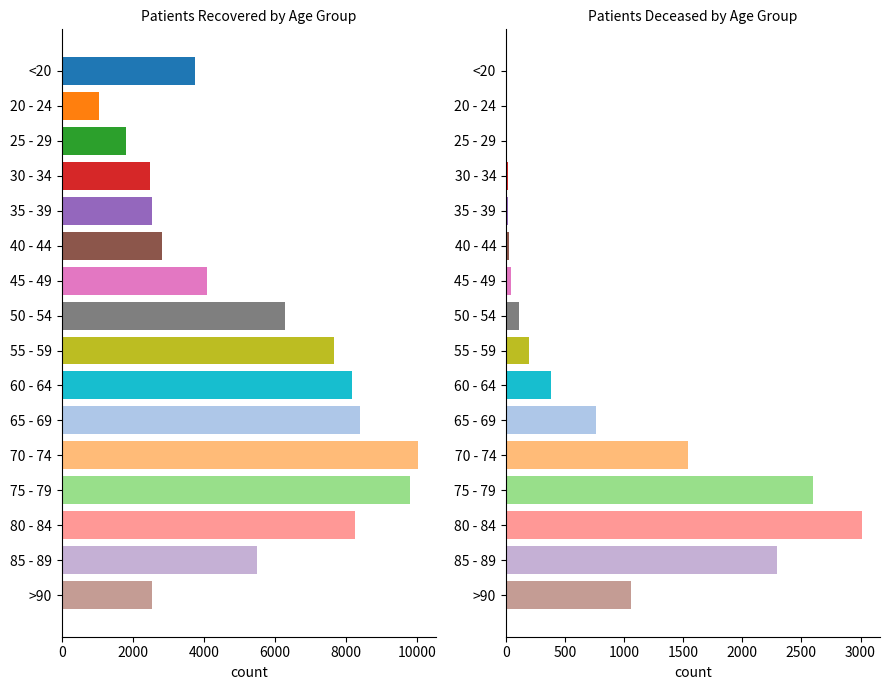

At which label is patients_recovered closest to 5538?

85 - 89